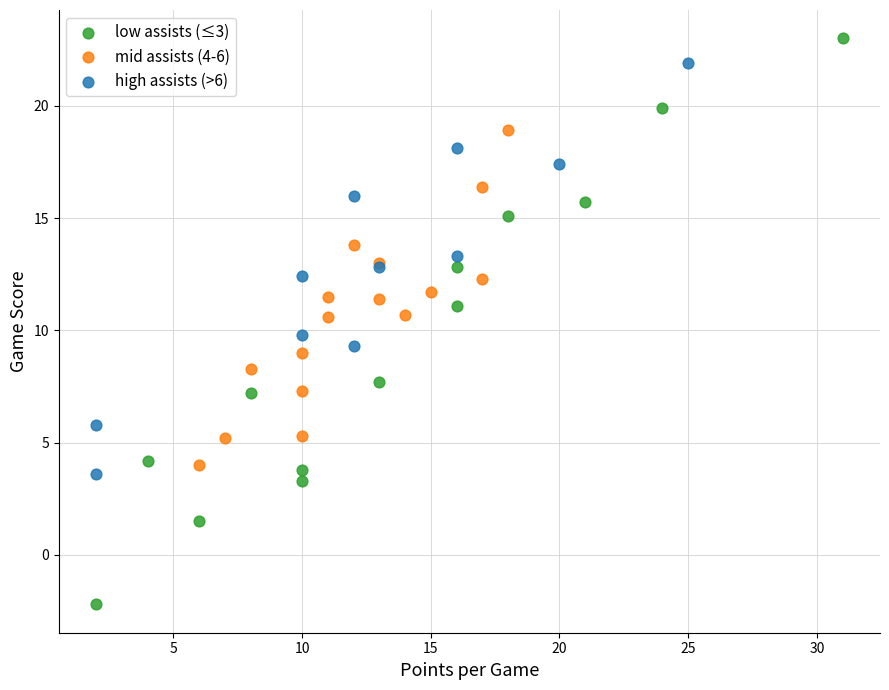

What are all the series names shown in the legend?

low assists (≤3), mid assists (4-6), high assists (>6)